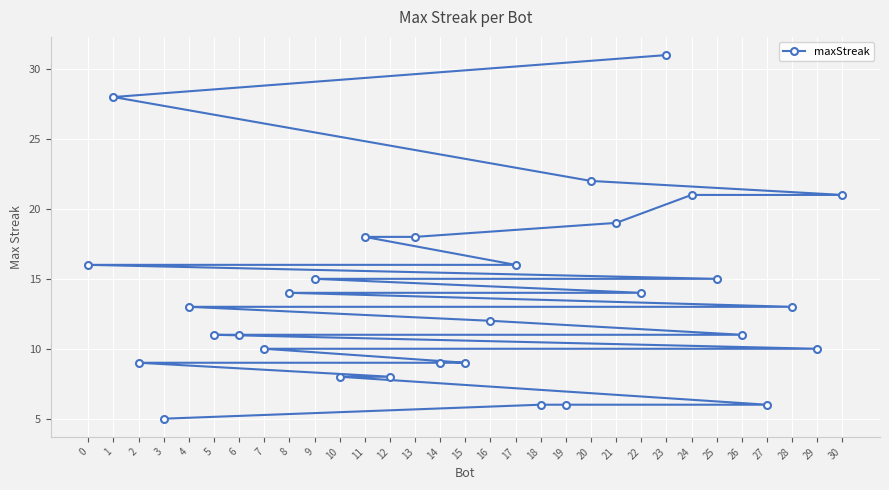

Reading left to right, list all the values displayed in this chart.

0=16	1=28	2=9	3=5	4=13	5=11	6=11	7=10	8=14	9=15	10=8	11=18	12=8	13=18	14=9	15=9	16=12	17=16	18=6	19=6	20=22	21=19	22=14	23=31	24=21	25=15	26=11	27=6	28=13	29=10	30=21